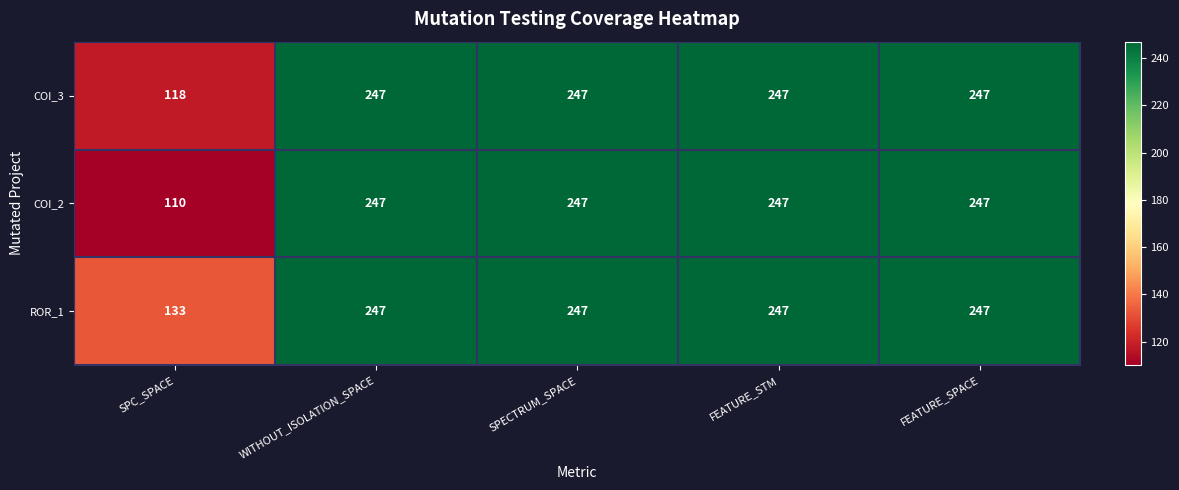

What is the maximum value shown in the chart?

247